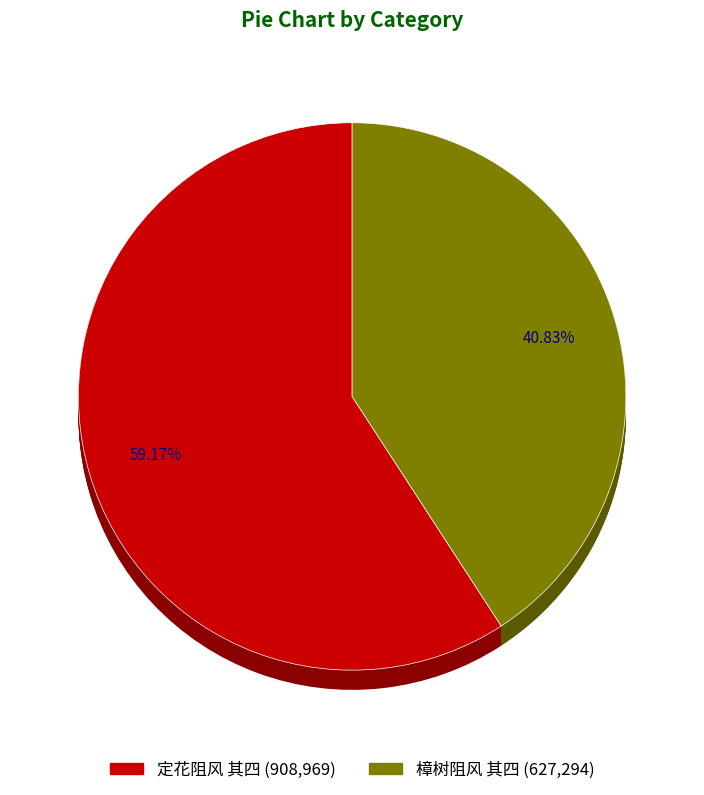

To the nearest percent, what is the combined percentage of 樟树阻风 其四 and 定花阻风 其四?

100%